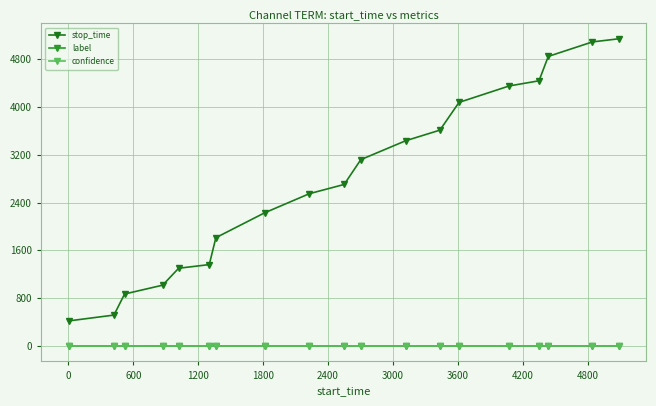

Which series has the widest spread of values?

stop_time